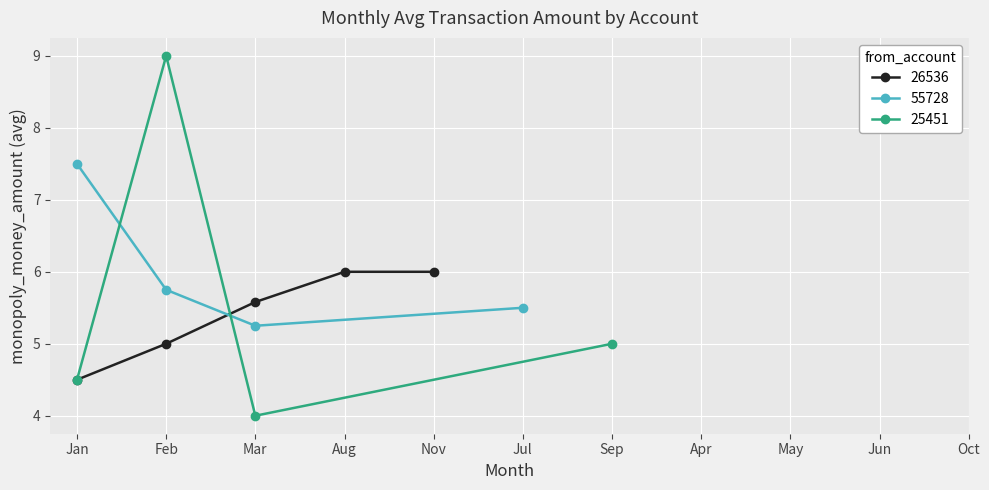

What is the value of the 25451 point at the 2nd from the left?

9.0